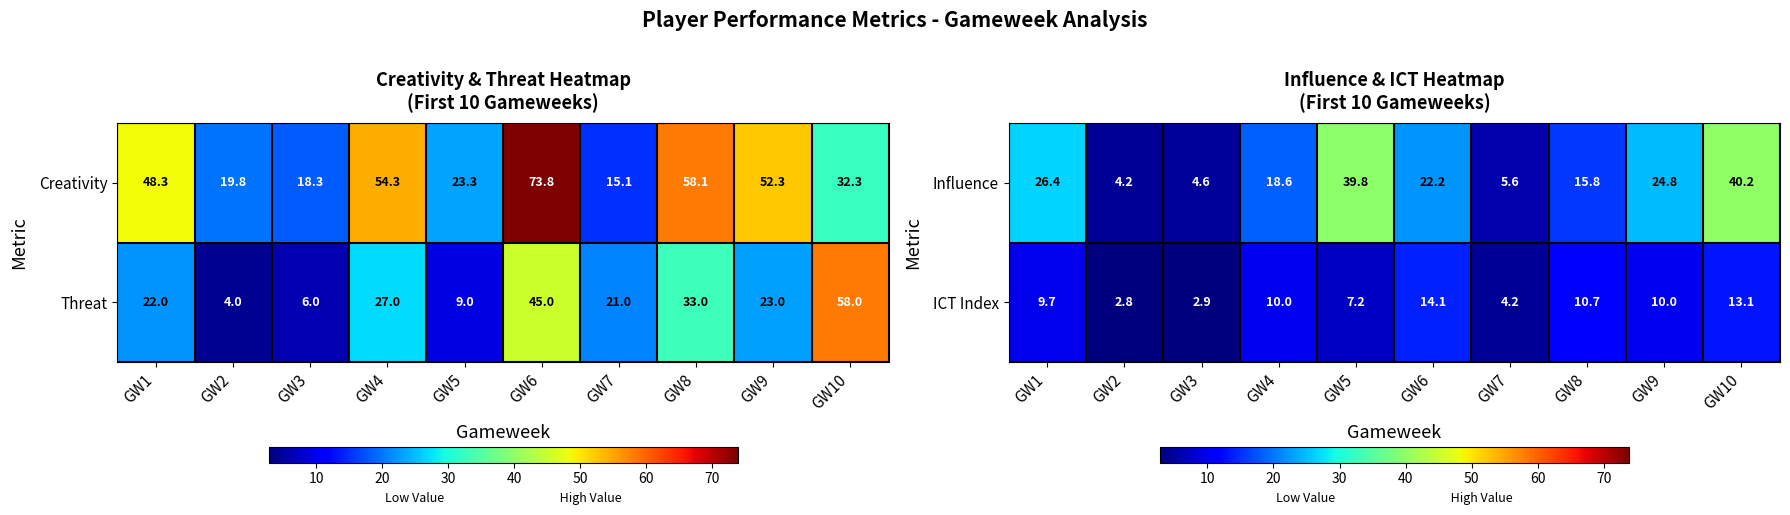

What is the smallest value displayed?

2.8